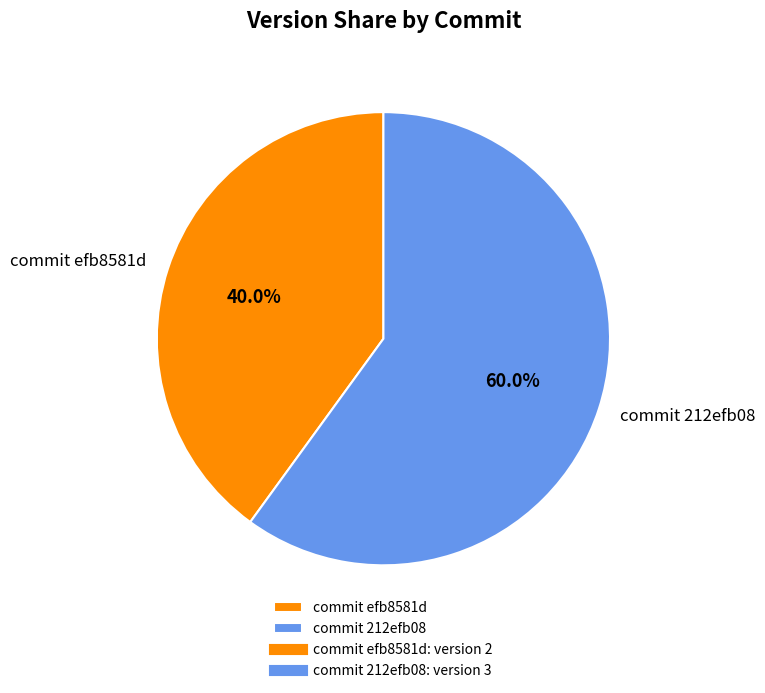

Is there a majority slice in this chart?

Yes